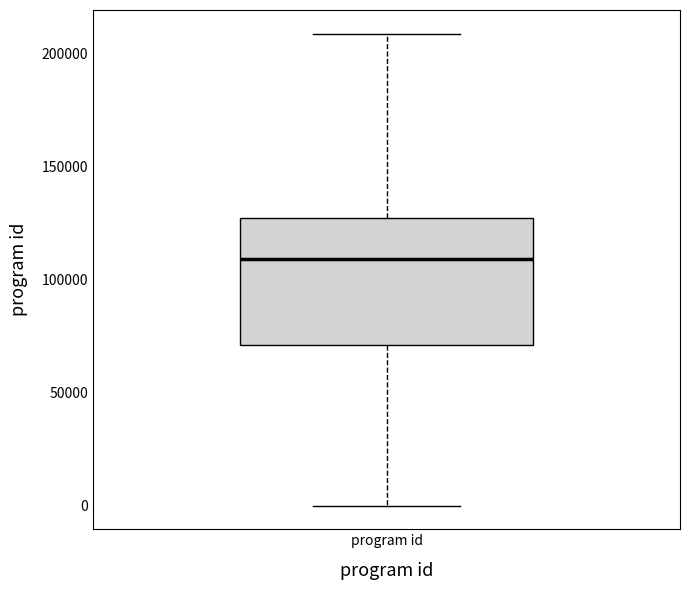

Transcribe this box plot: give where the median line is, the range the box spans, and where the two whiskers end, as read against the y-axis. The values are not printed on the chart, so give them approximately, as read against the axis.

median 110000, box 70000 to 125000, whiskers 0 to 210000